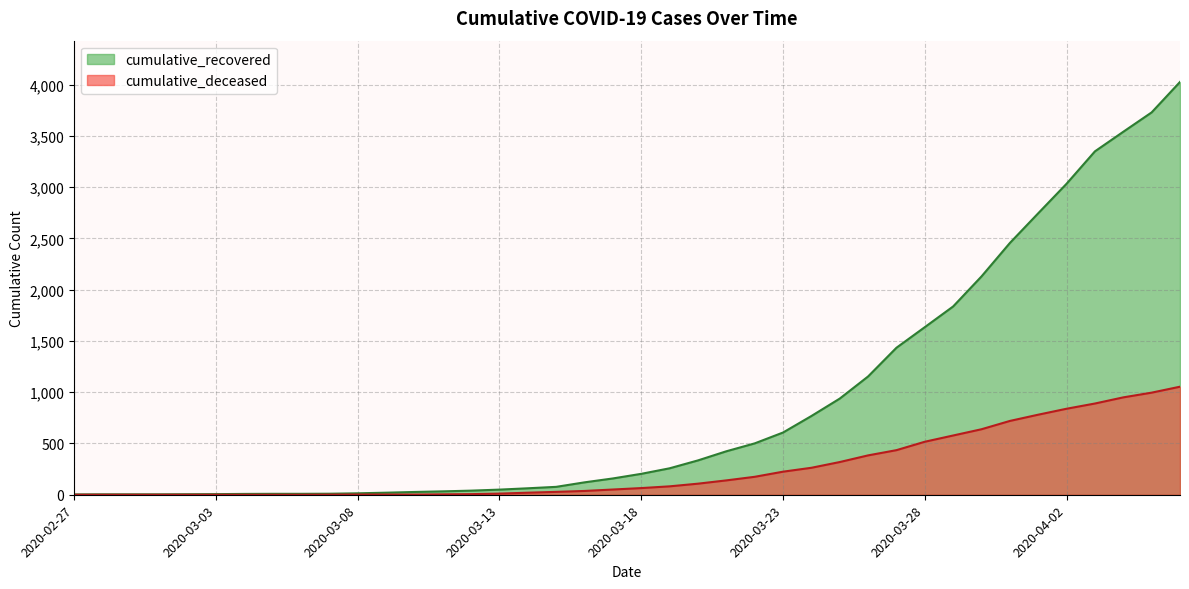

True or false: cumulative_recovered and cumulative_deceased cross at least once.

False